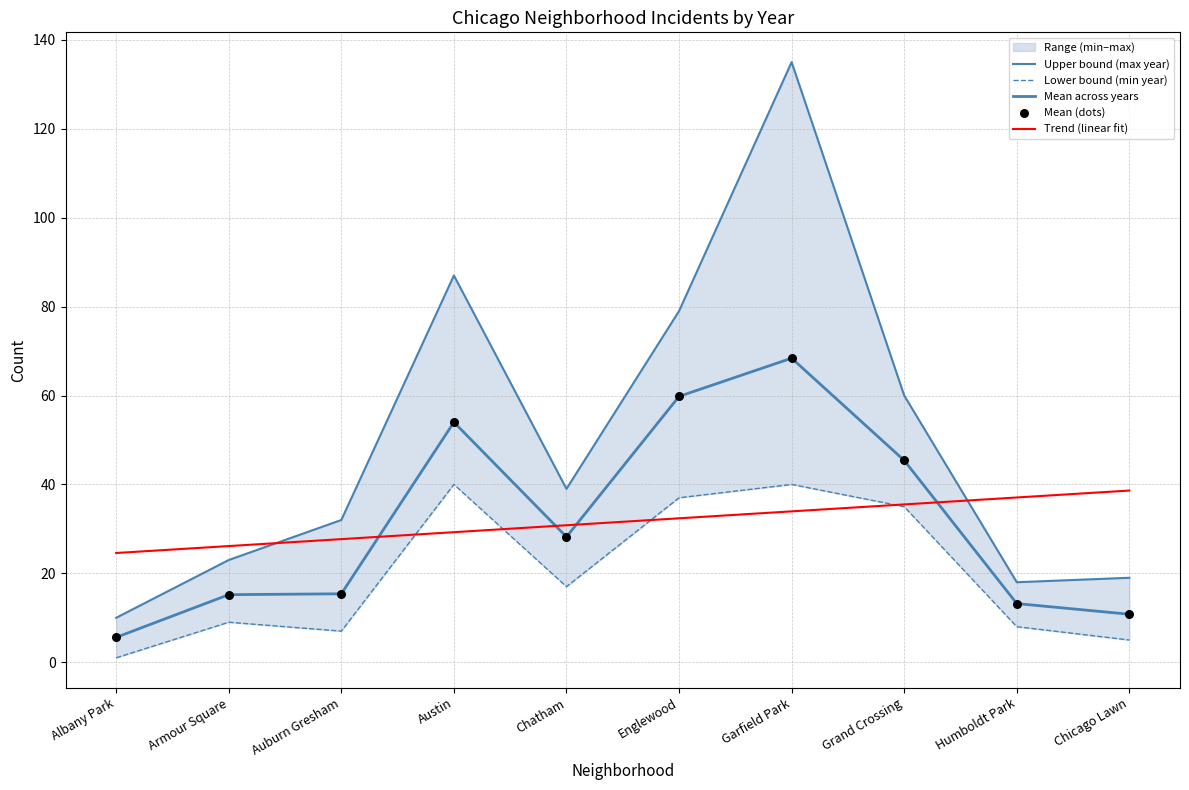

At how many categories does at least one series exceed 104?

1